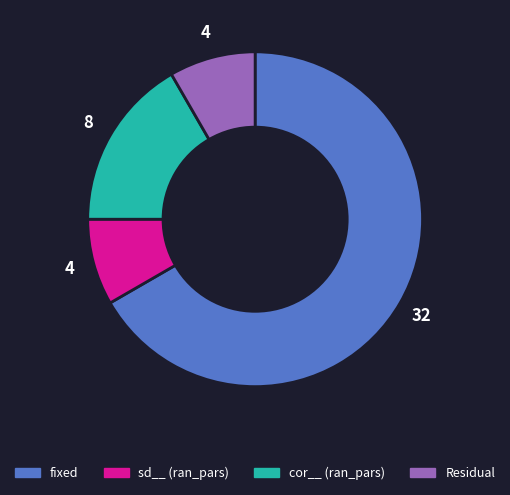

How many slices are in this pie chart?

4